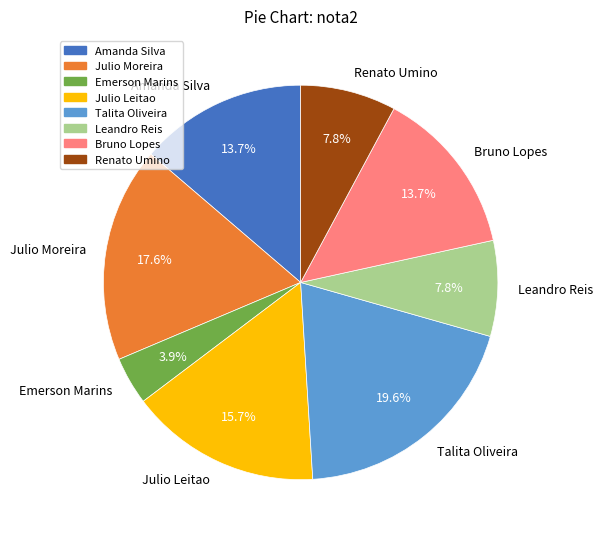

How many slices are in this pie chart?

8